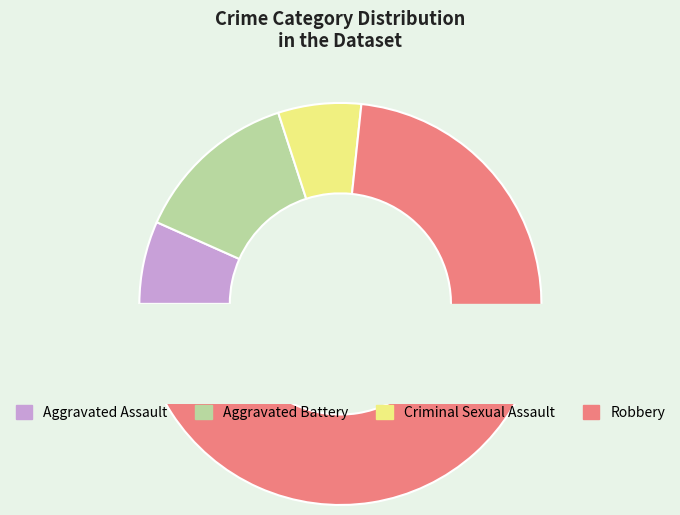

Which category has the smallest portion of the pie?

Aggravated Assault